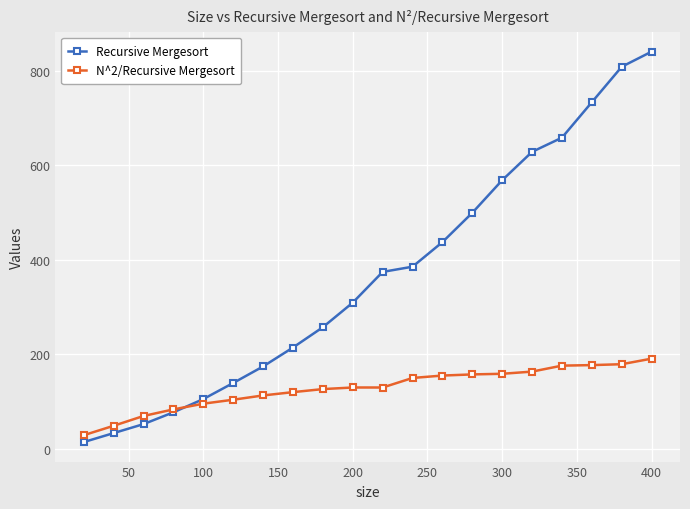

Which series has the largest total across all categories?

Recursive Mergesort